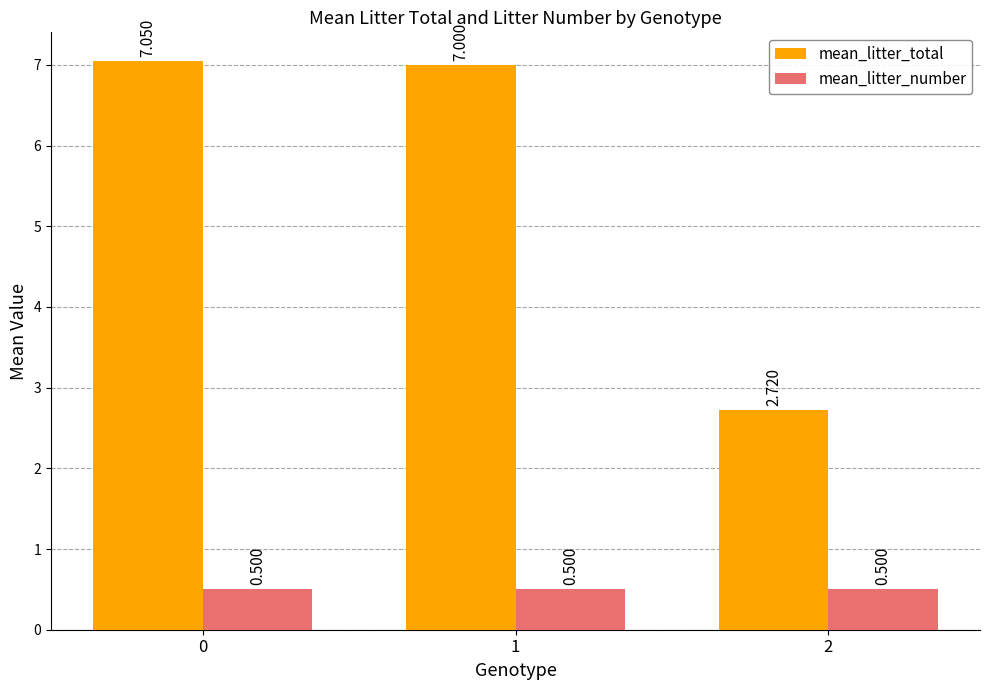

List the series in order of their overall mean, highest first.

mean_litter_total, mean_litter_number